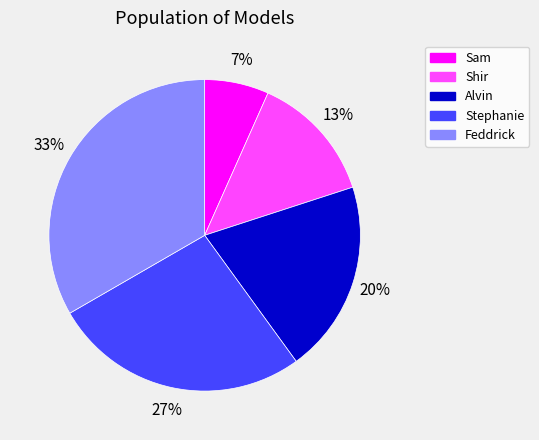

Do Sam and Alvin together represent more than half of the pie?

No